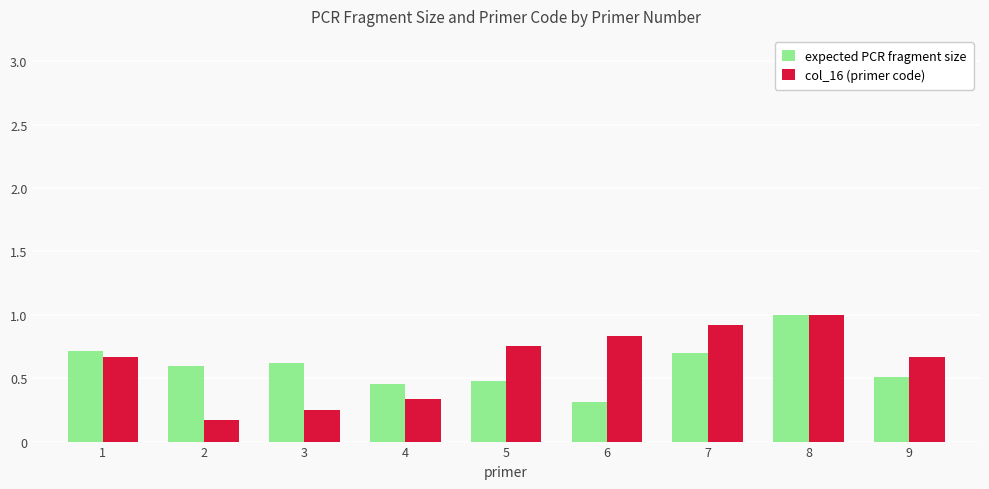

The value of expected PCR fragment size at 2 is 0.6. True or false?

True